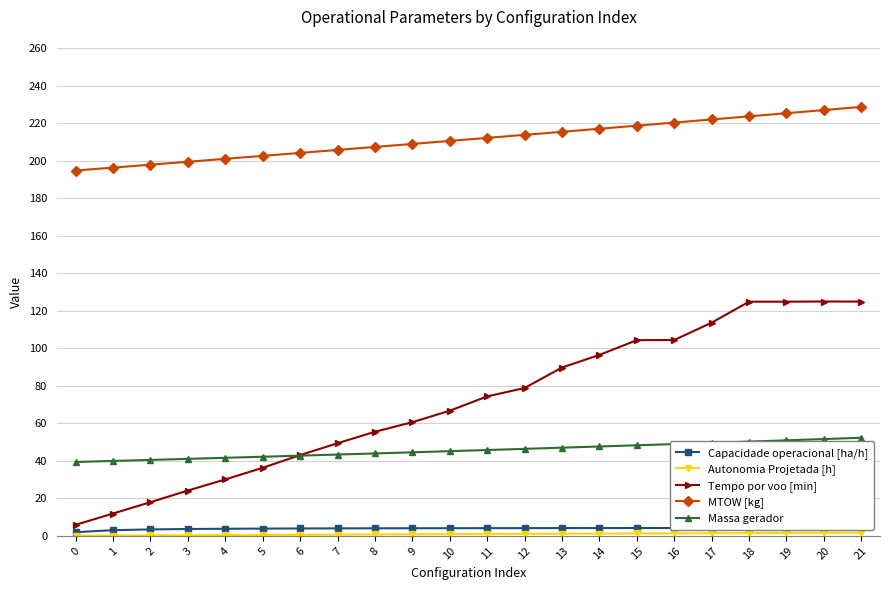

The value of MTOW [kg] at 3 is 343.2. True or false?

False